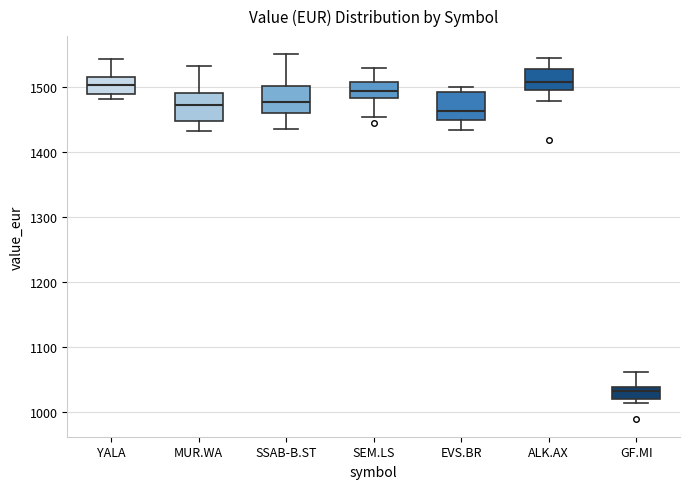

Where does the upper whisker of the box for SSAB-B.ST end on the y-axis? The values are not printed on the chart, so give them approximately, as read against the axis.

1550